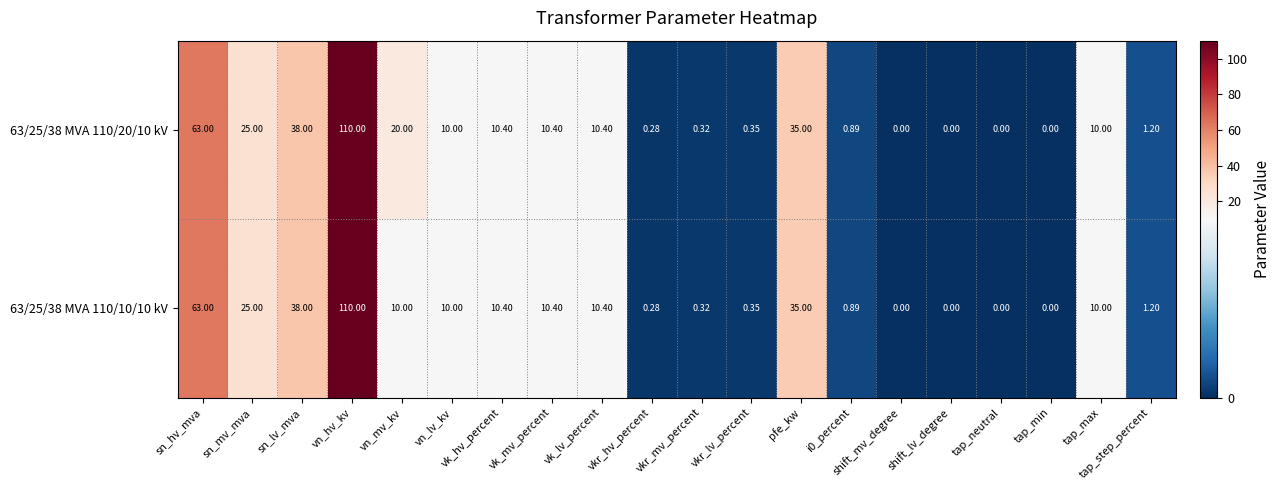

At which label does 63/25/38 MVA 110/10/10 kV first exceed 10?

sn_hv_mva